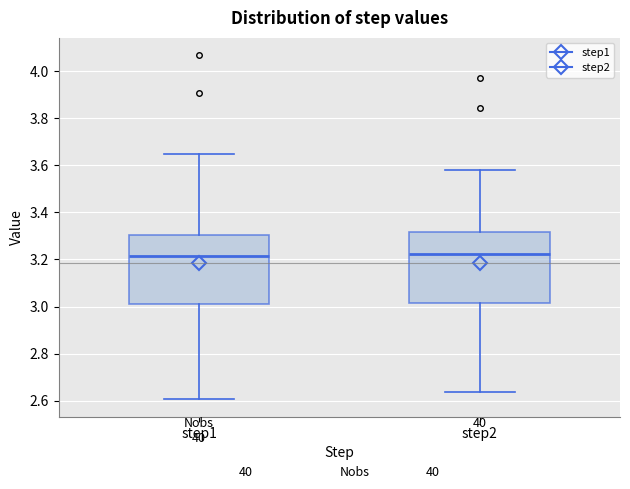

Reading left to right, transcribe this box plot: for each box, give where its median line is, the range the box spans, and where its two whiskers end, as read against the y-axis. The values are not printed on the chart, so give them approximately, as read against the axis.

step1: median 3.22, box 3.00 to 3.30, whiskers 2.60 to 3.66
step2: median 3.22, box 3.02 to 3.32, whiskers 2.64 to 3.58